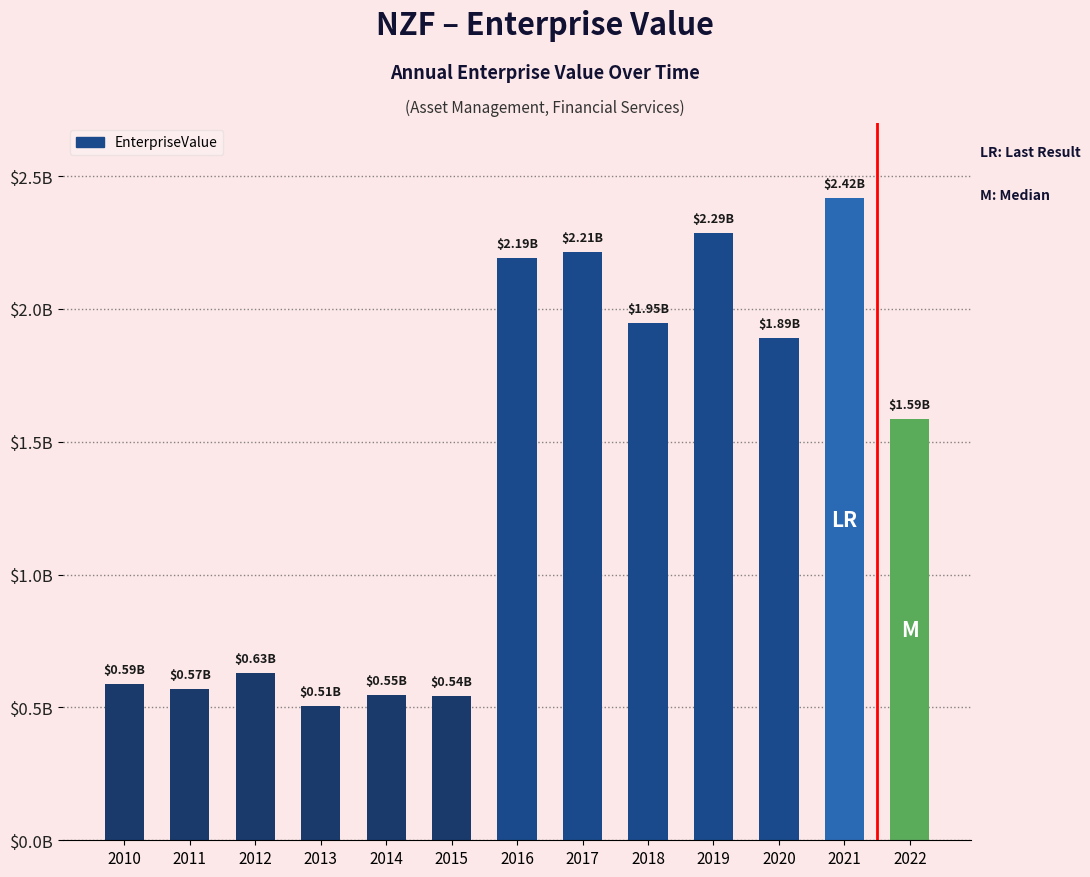

How many data points are less than 1586258372?

6